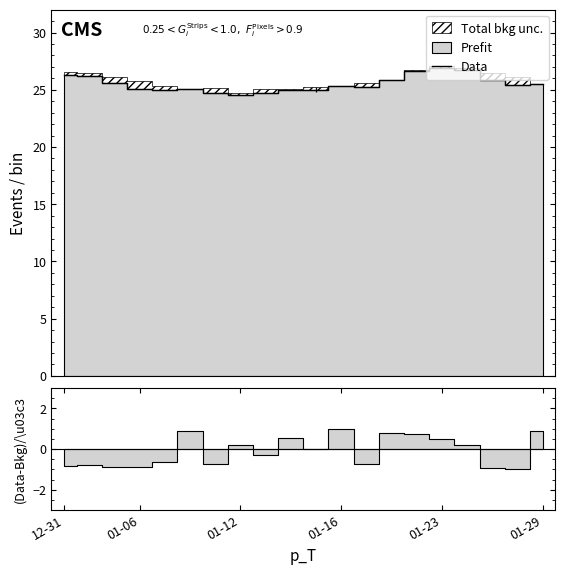

At which category does the chart reach its peak across all series?

01-23